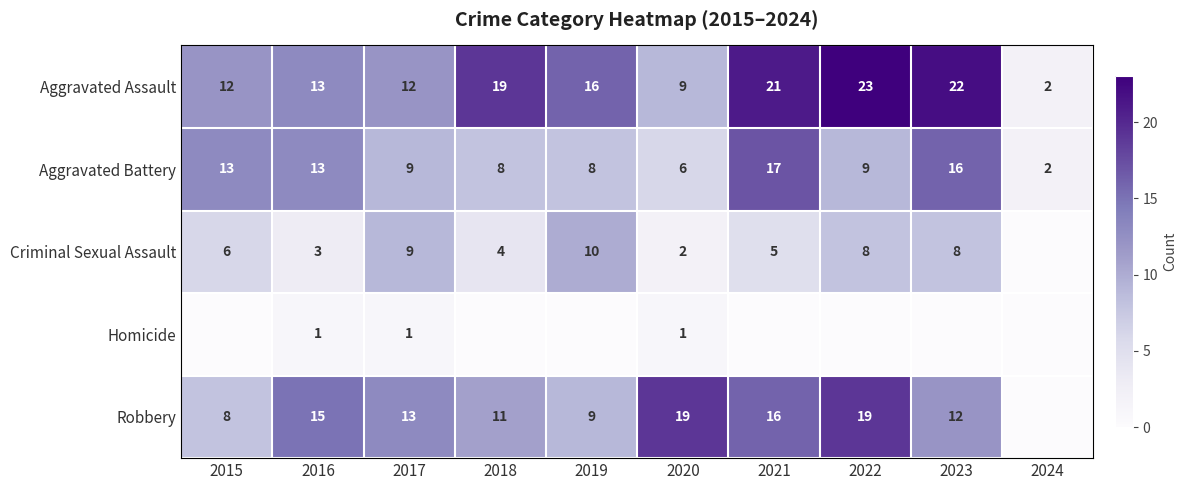

The value of Aggravated Assault at 2020 is 9. True or false?

True